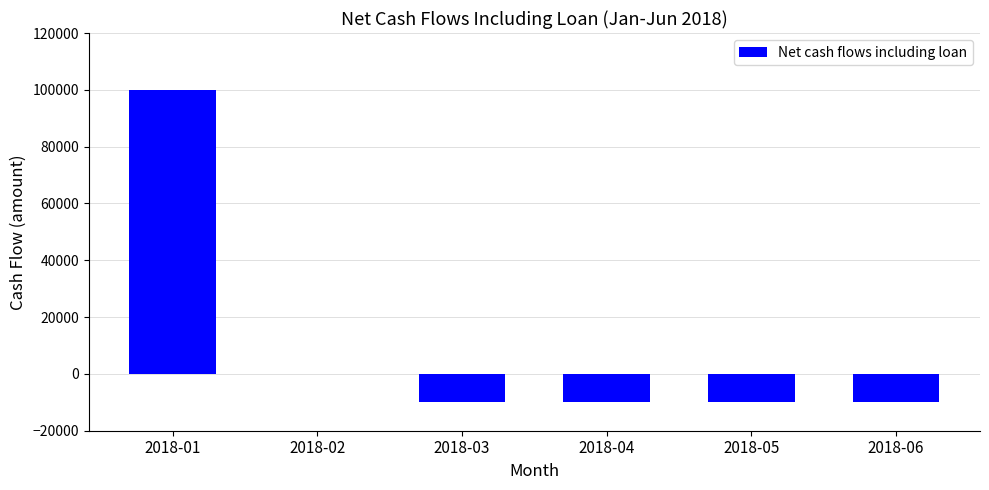

How many values exceed -10000?

2